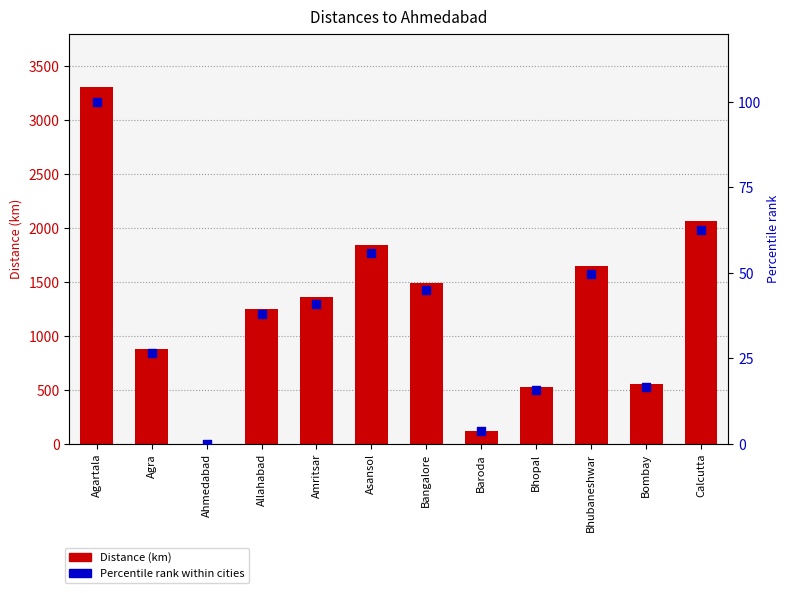

At how many categories does at least one series exceed 1019?

7